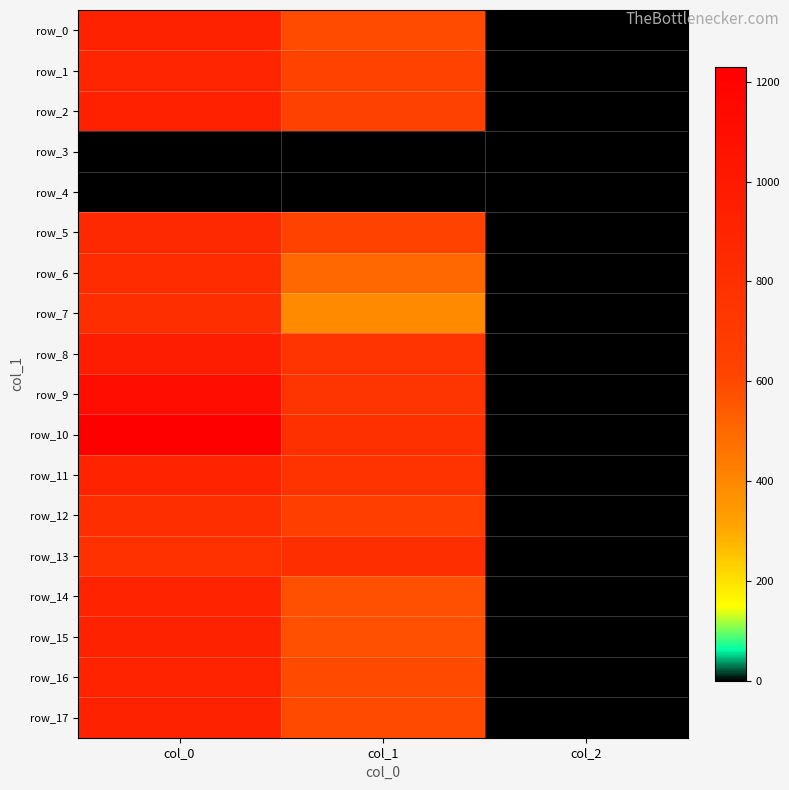

Reading left to right, extract all data points from this chart.

row_0: 916.7	590.6	2.0
row_1: 893.3	627.8	2.0
row_2: 923.3	637.9	2.0
row_3: 0.0	0.0	0.0
row_4: 0.0	0.0	0.0
row_5: 853.3	631.1	2.0
row_6: 830.0	502.9	2.0
row_7: 810.0	391.5	2.0
row_8: 966.7	756.0	2.0
row_9: 1110.0	742.5	2.0
row_10: 1230.0	786.4	2.0
row_11: 903.3	766.1	2.0
row_12: 813.3	664.9	2.0
row_13: 783.3	813.4	2.0
row_14: 906.7	580.5	2.0
row_15: 916.7	580.5	2.0
row_16: 910.0	594.0	2.0
row_17: 920.0	594.0	2.0